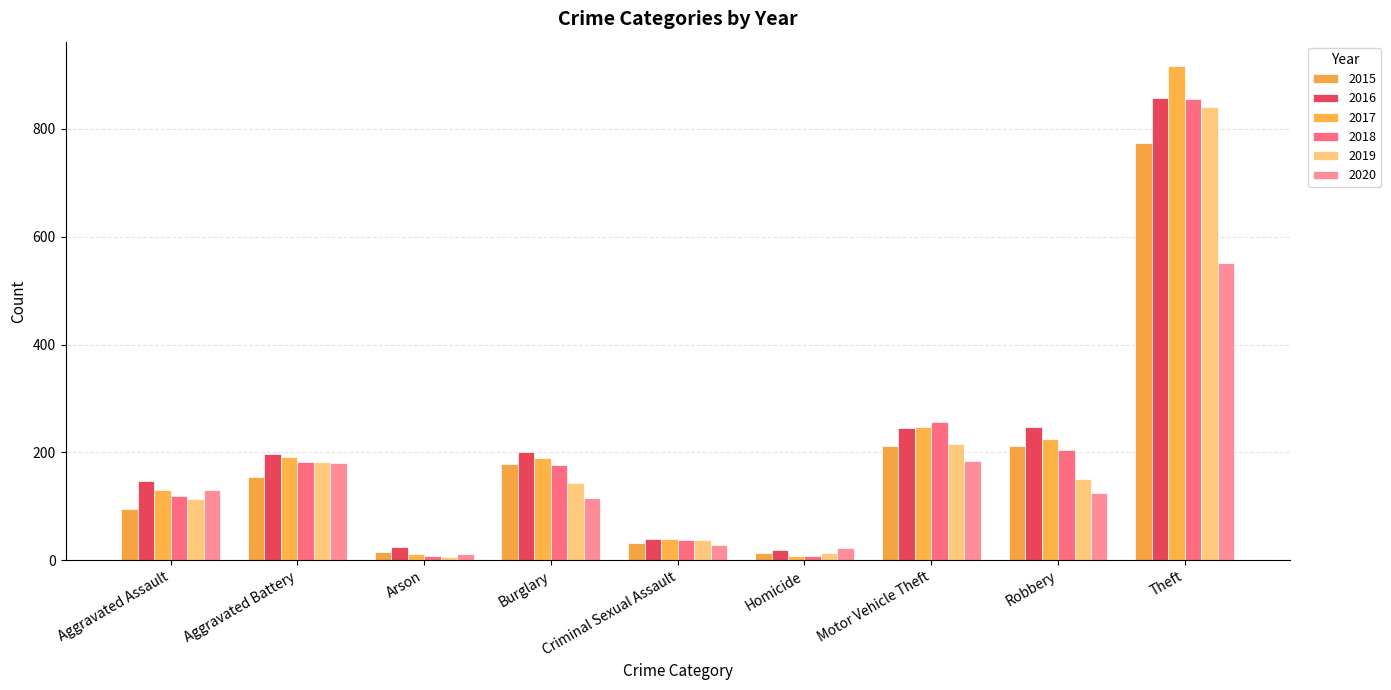

Which series changed the most between Criminal Sexual Assault and Motor Vehicle Theft?

2018